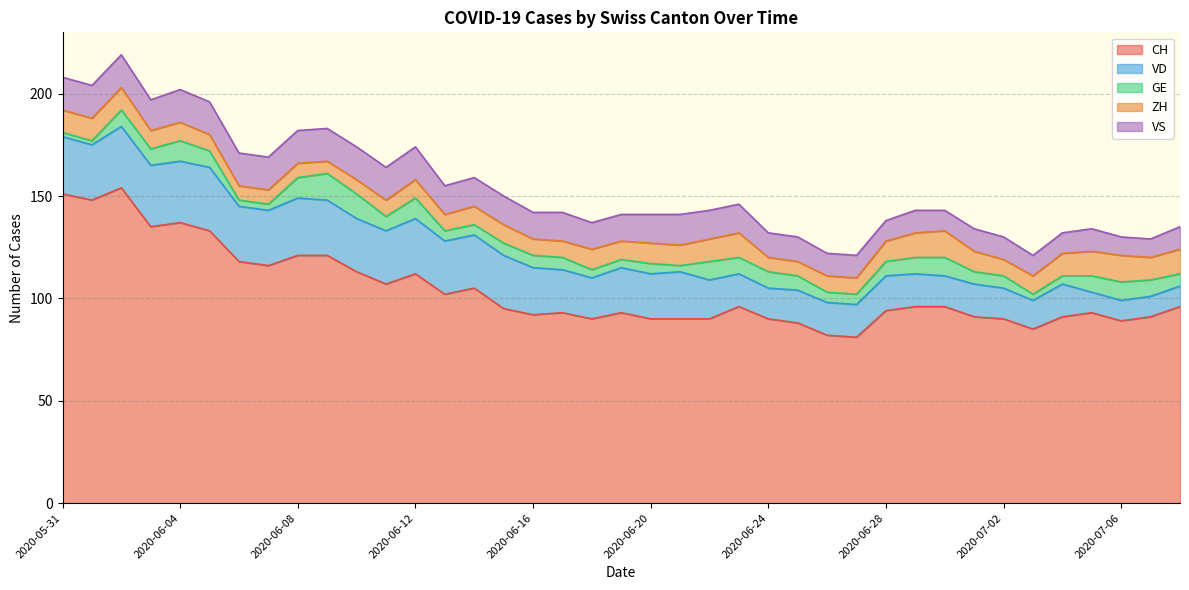

Where does the GE series first go above 6?

2020-06-02